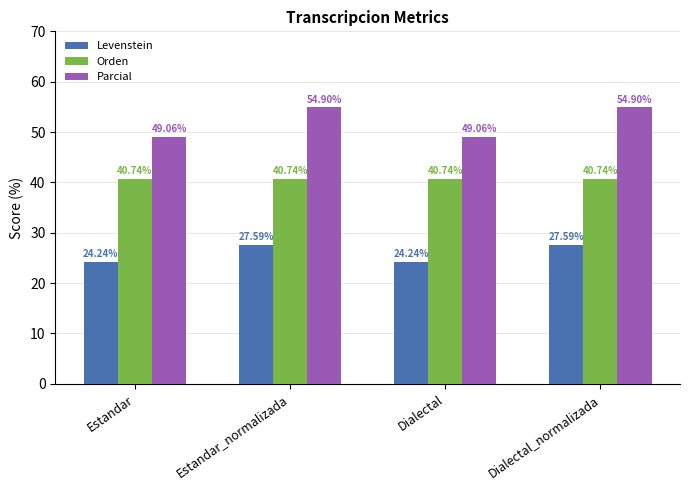

How many bars are there in total?

12